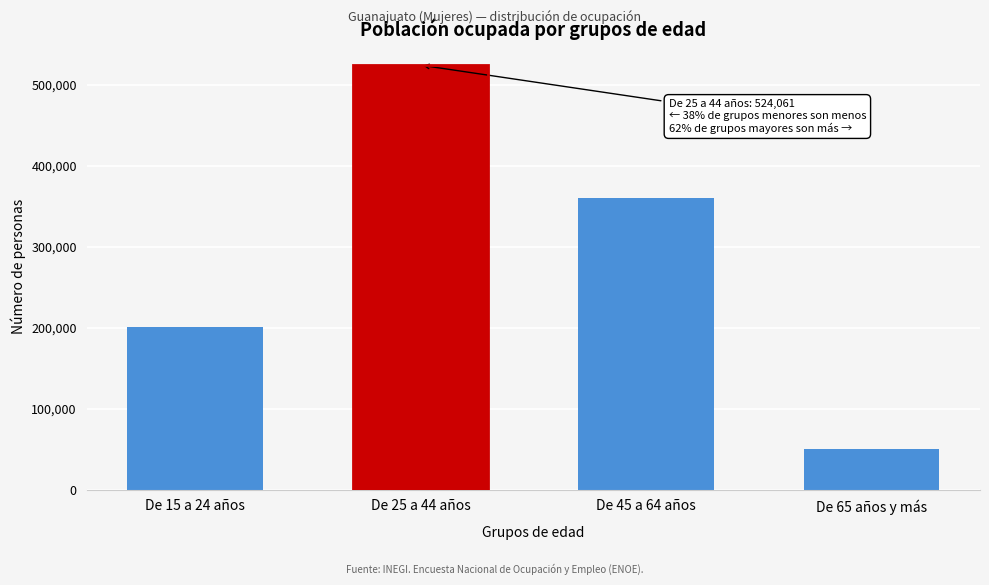

Reading right to left, transcribe all the data shown in this chart.

49494	360145	524061	200931